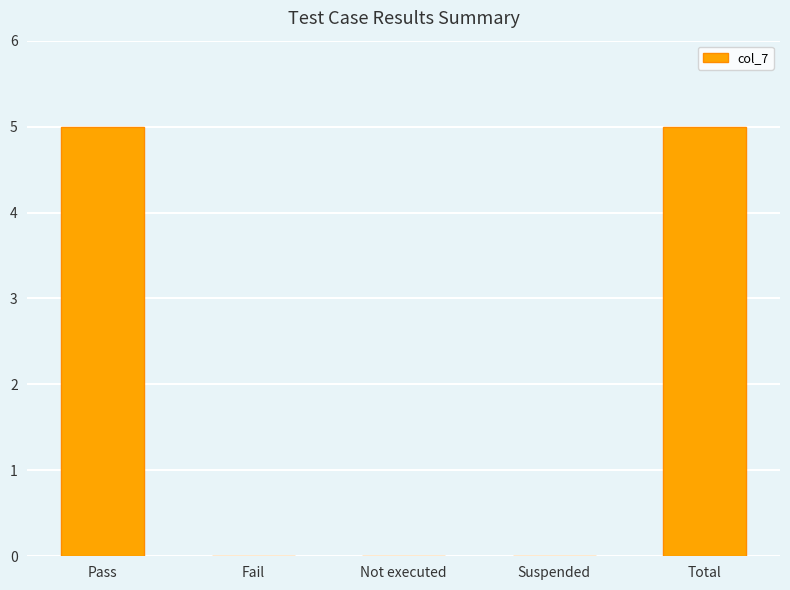

What is the maximum value shown in the chart?

5